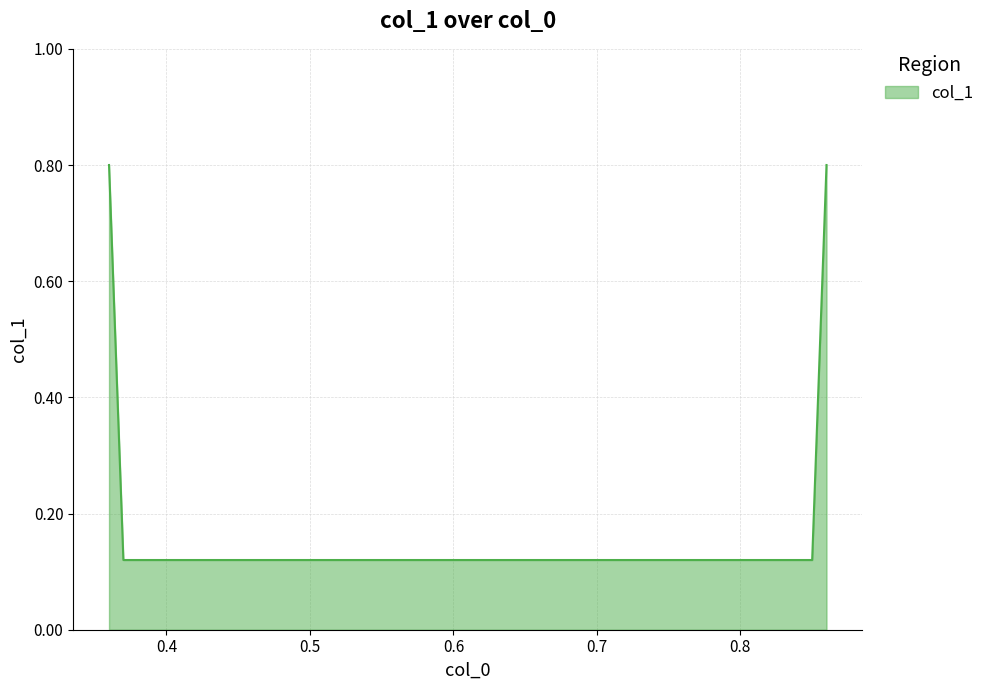

How many values are between 0 and 1?

4